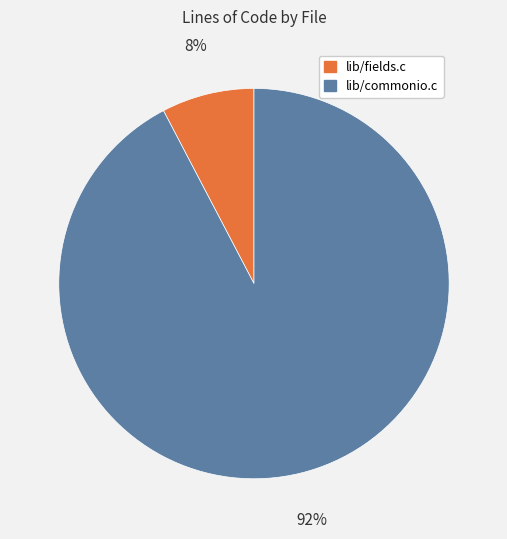

What is the largest slice in the pie chart?

lib/commonio.c